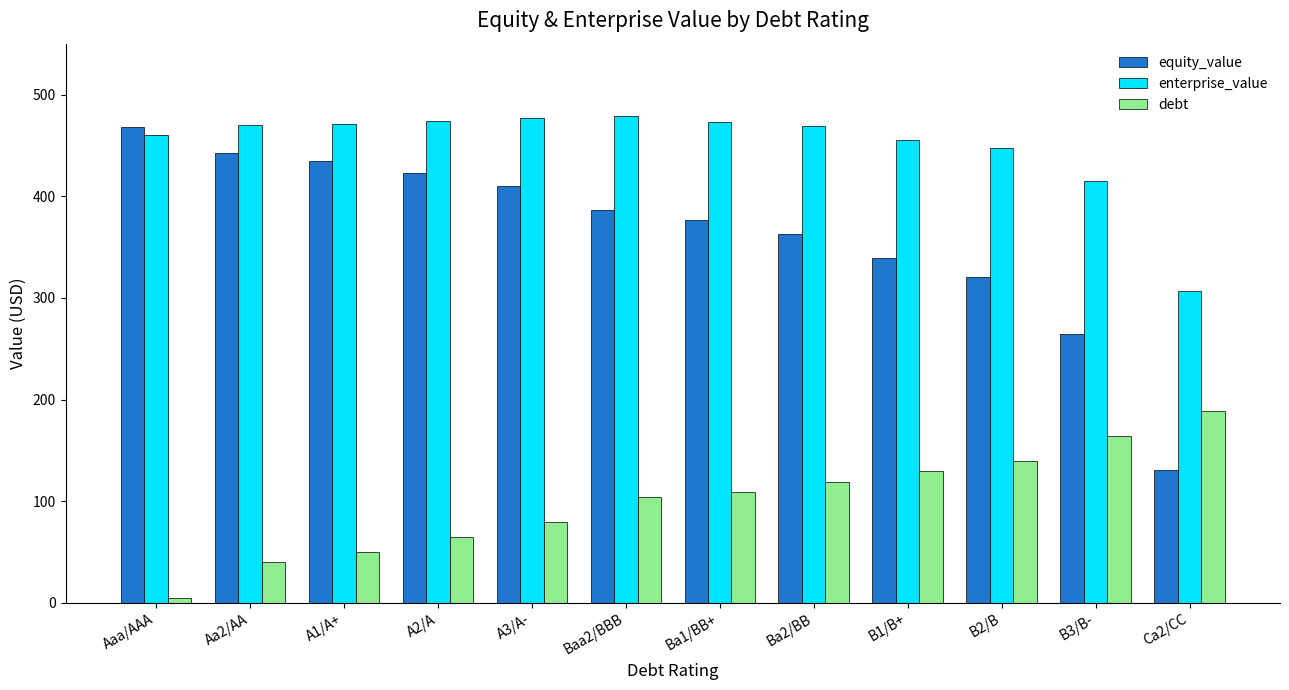

What are all the series names shown in the legend?

equity_value, enterprise_value, debt